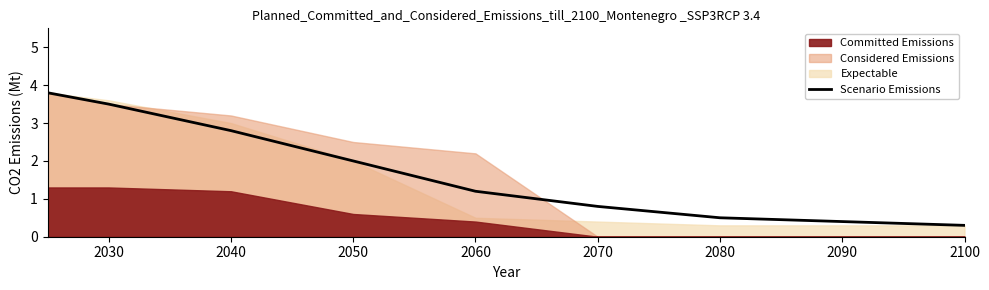

True or false: Scenario Emissions has a value of 0.2 at 2070.

False